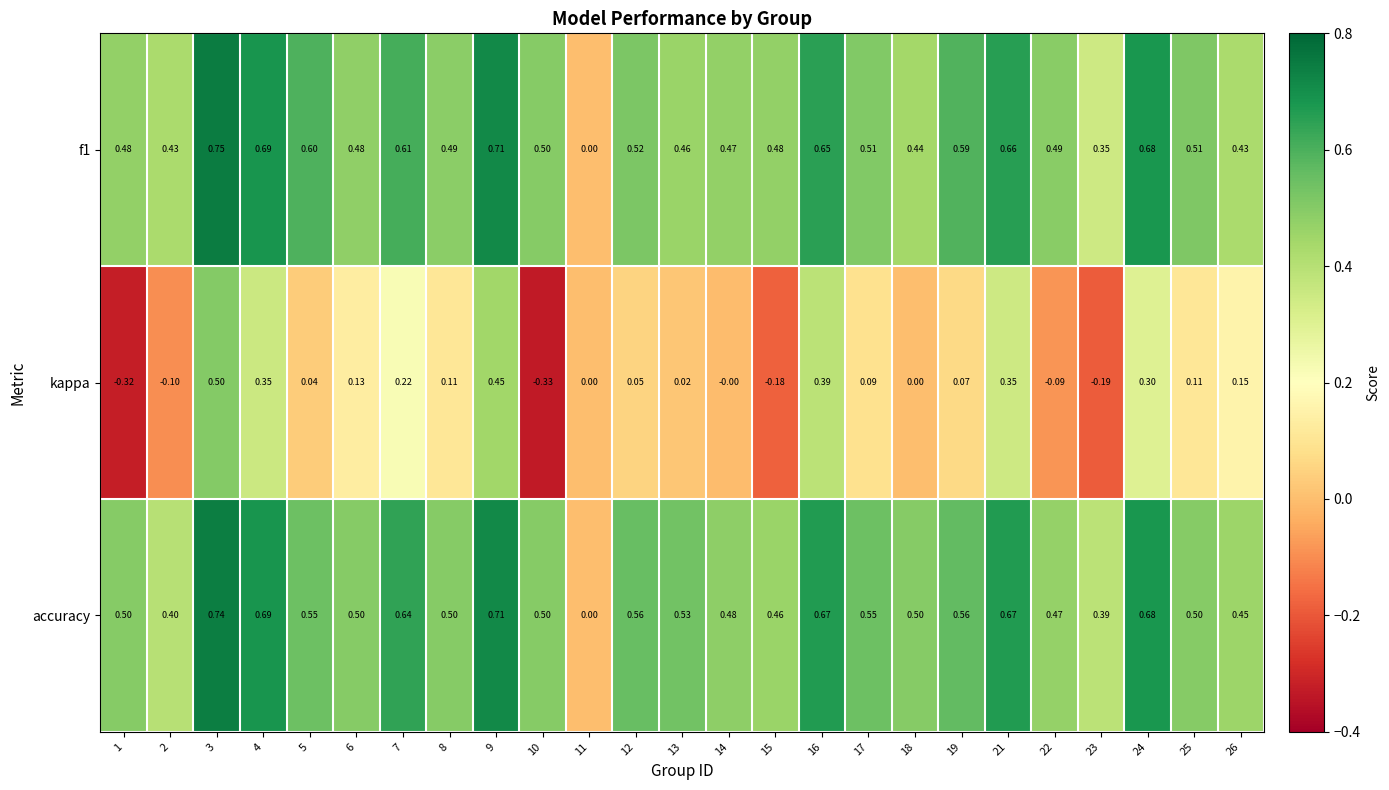

Between 12 and 26, which series saw the biggest shift?

accuracy